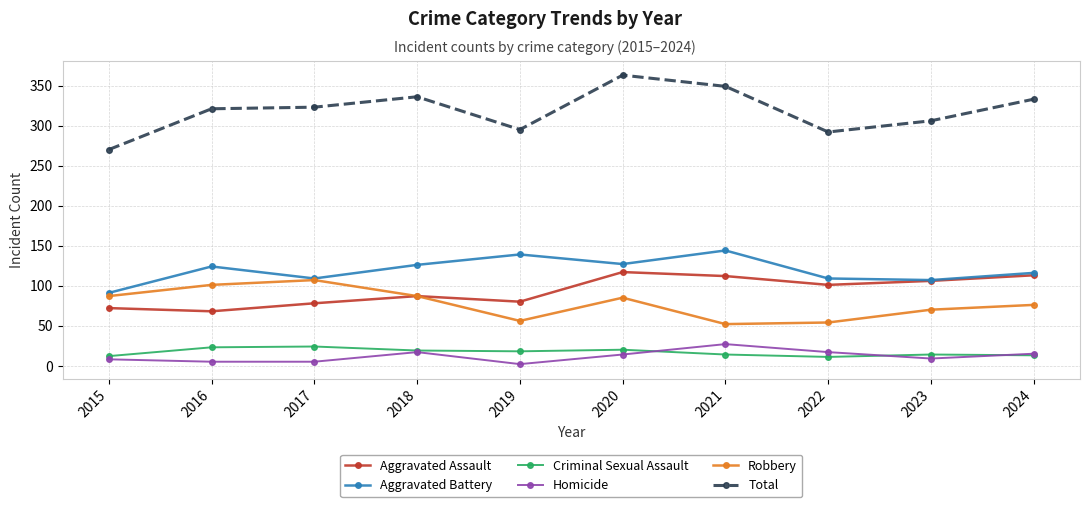

What is the minimum value for Criminal Sexual Assault?

11